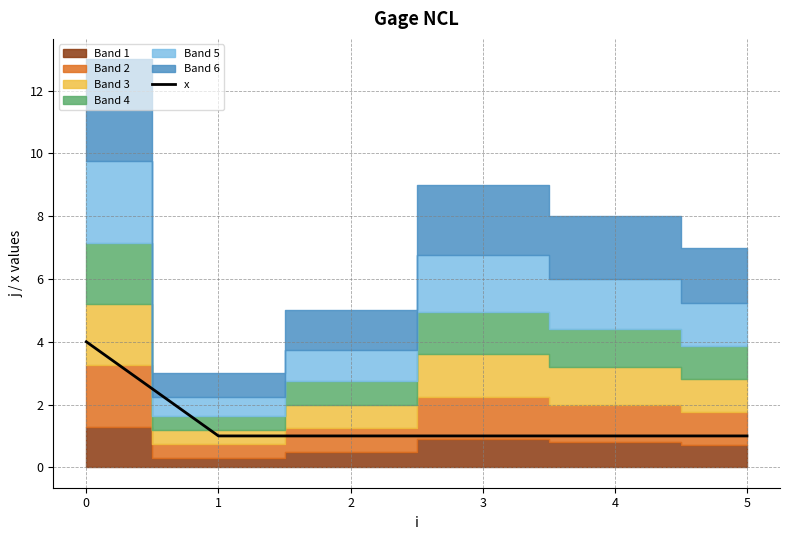

Rank the categories by value from lowest to highest.

1, 2, 3, 4, 5, 0